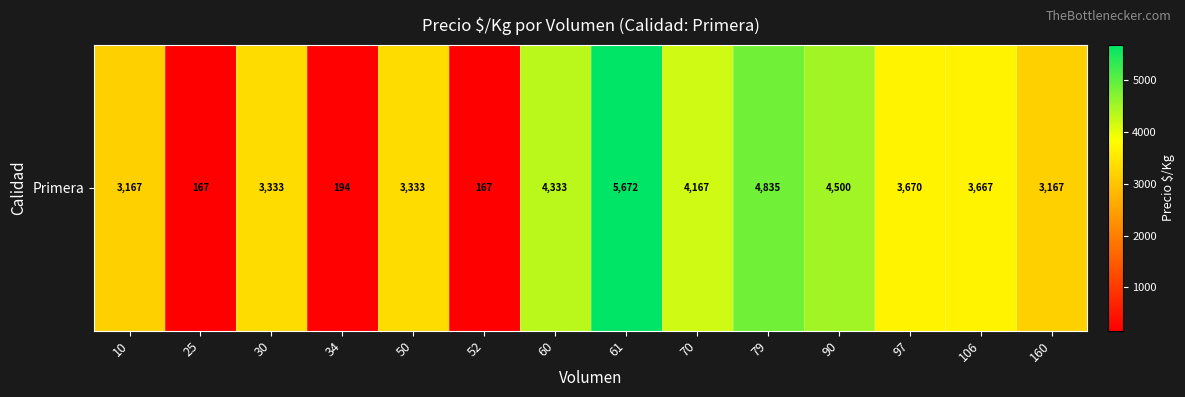

The chart shows a value of 3670 at 97. True or false?

True